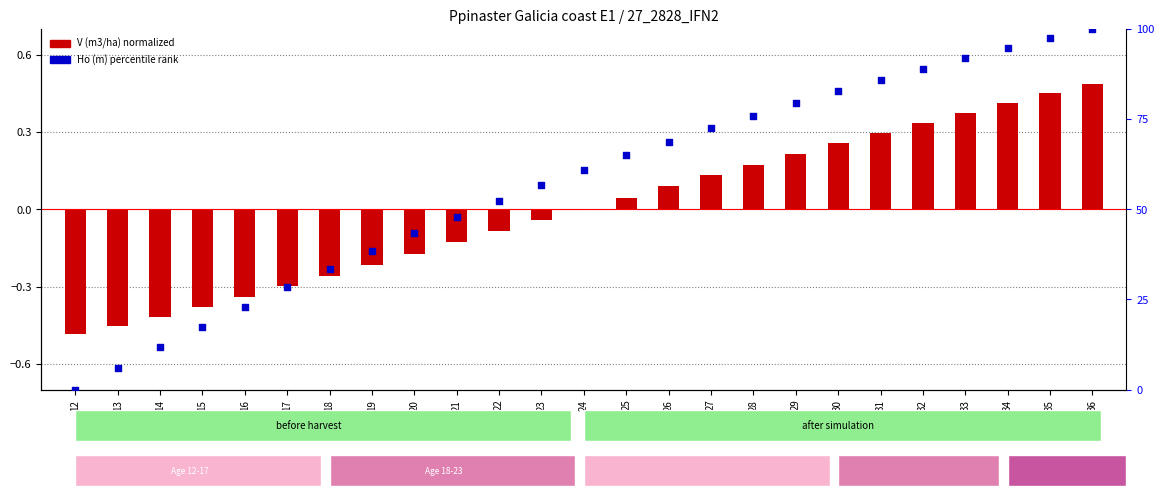

What is the total value across all series at 35?

97.8